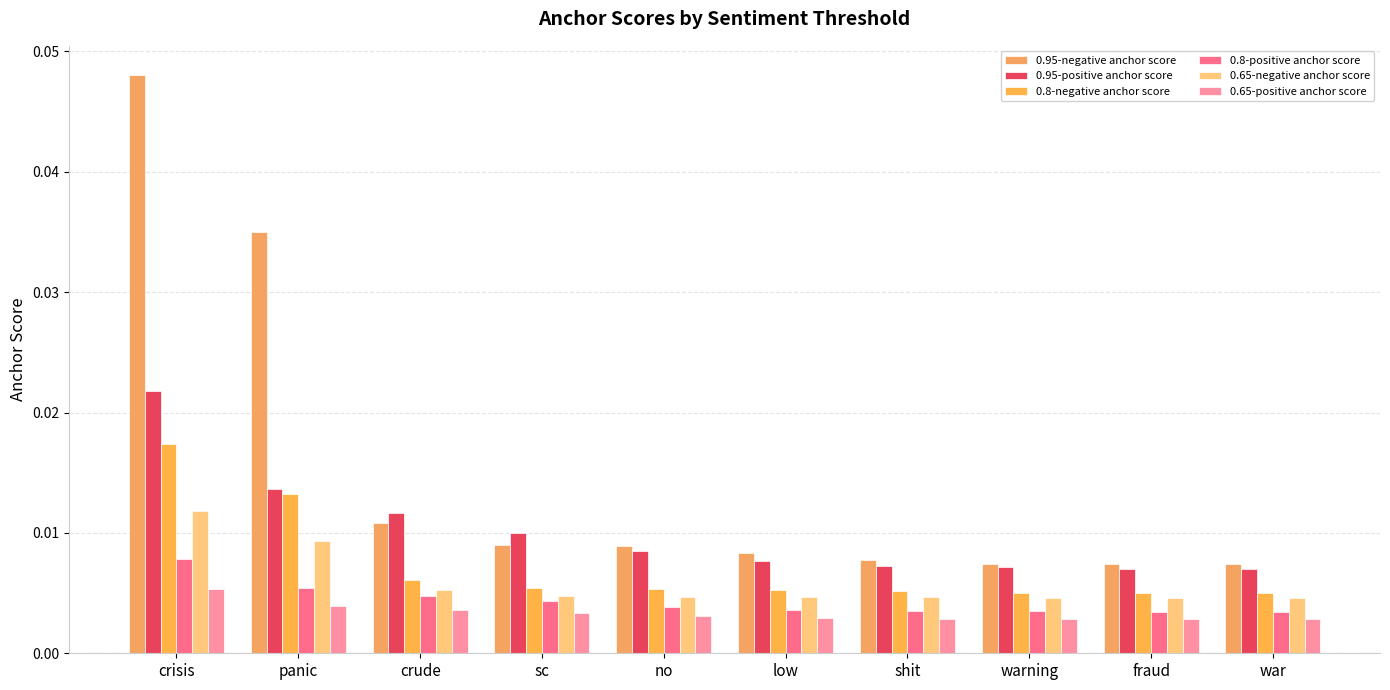

How many bars are there in each group?

6